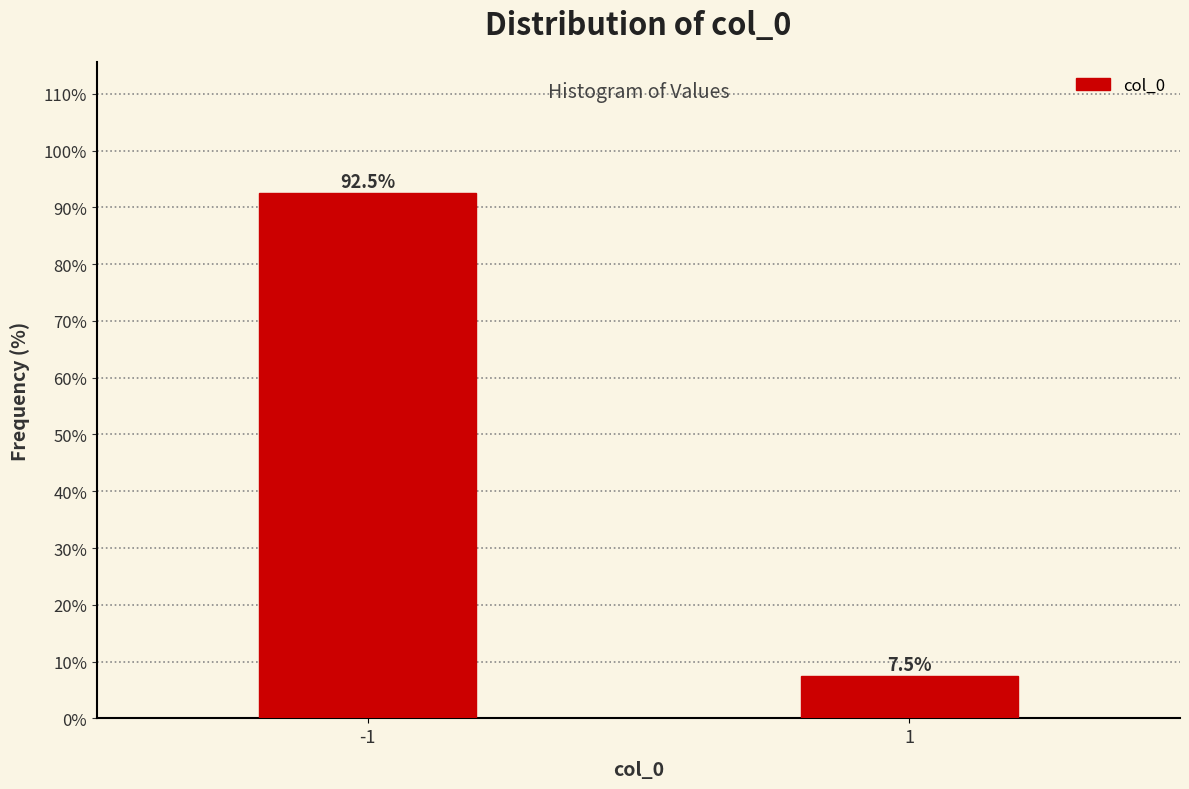

Reading left to right, list all the values displayed in this chart.

92.5	7.5